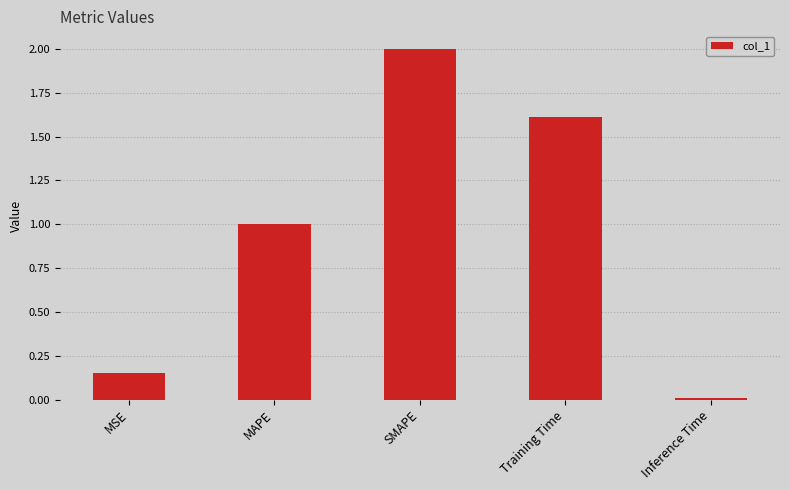

What is the difference between the second highest and minimum values?

1.6